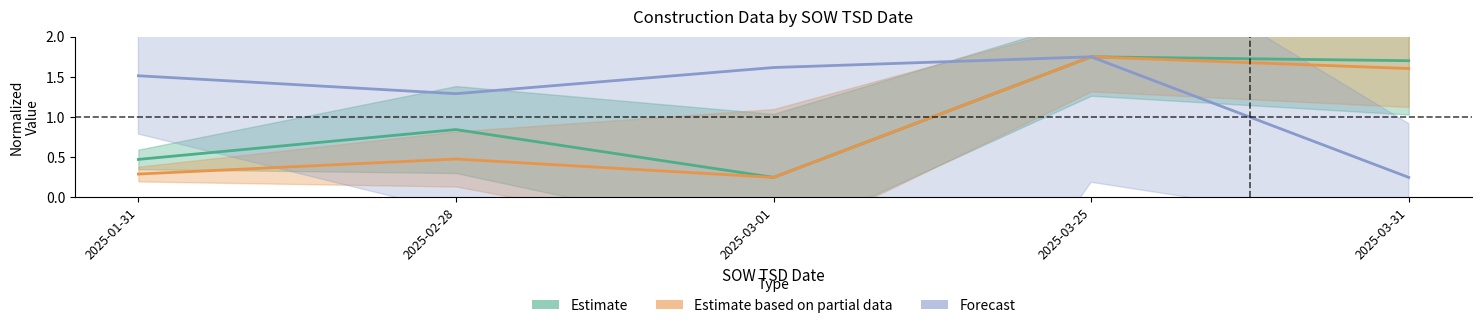

Is this an area chart (filled region under the line)?

No